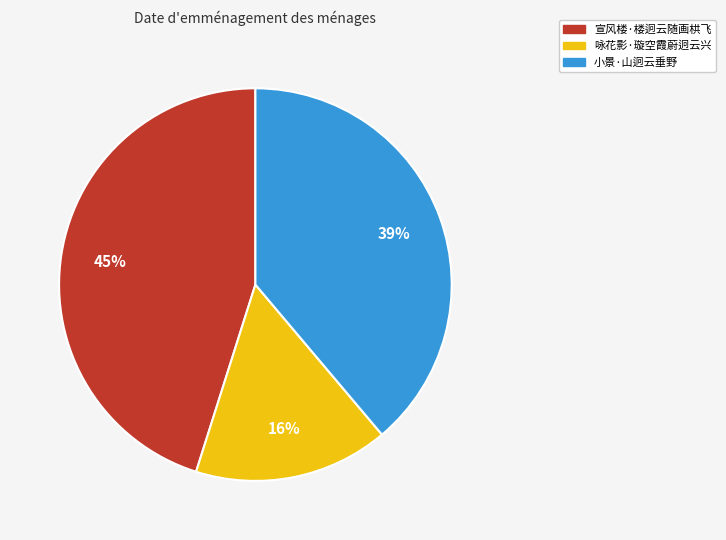

Count the number of slices in the pie.

3